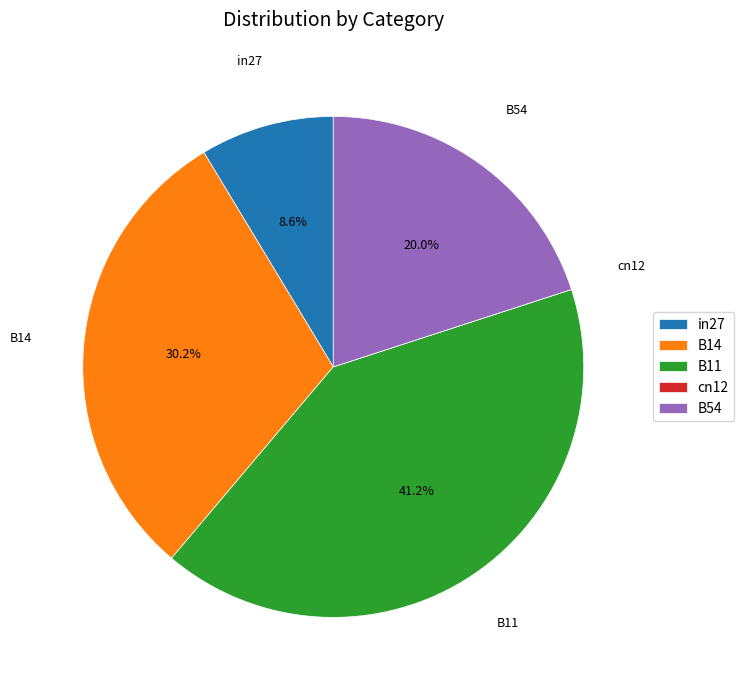

Which has a higher value, B14 or in27?

B14